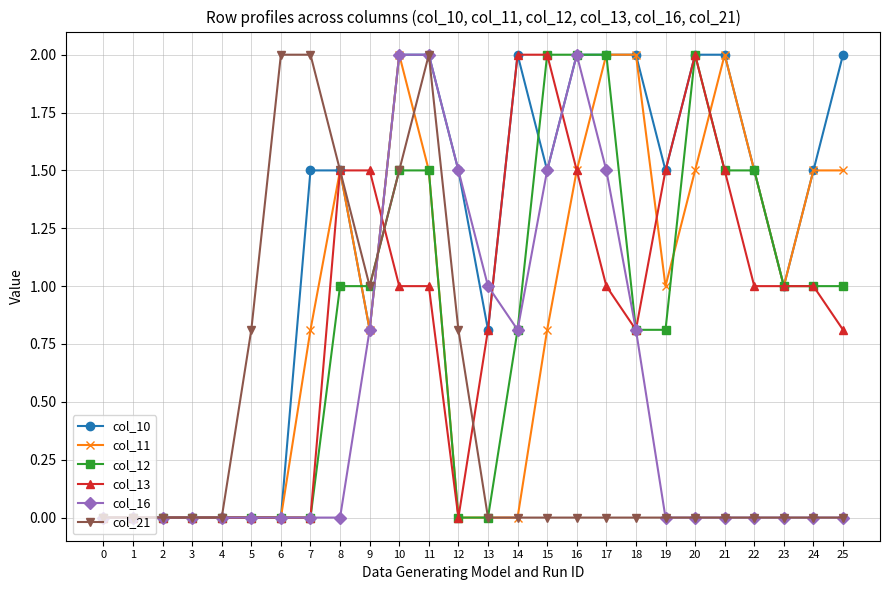

Between 13 and 16, which series saw the biggest shift?

col_12